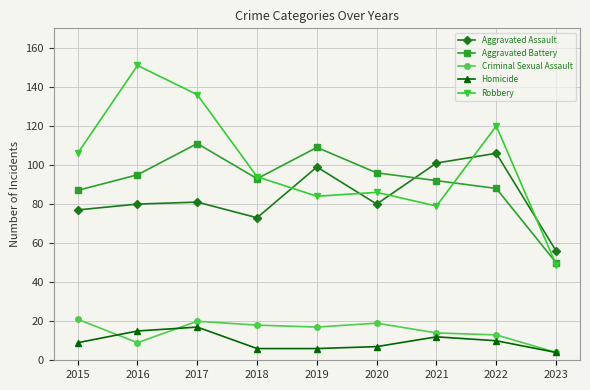

Which label corresponds to the smallest value in the chart?

2023